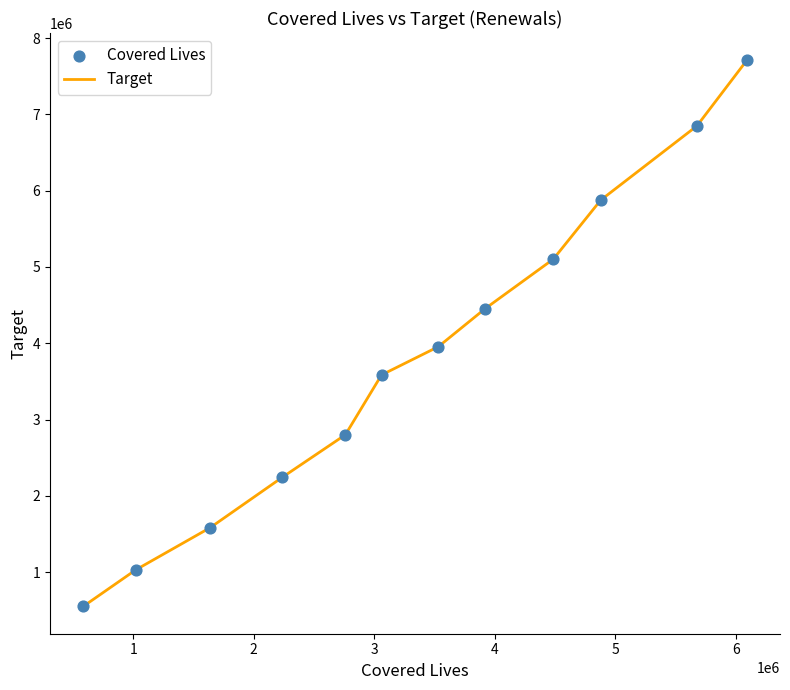

What is the smallest value displayed?

550000